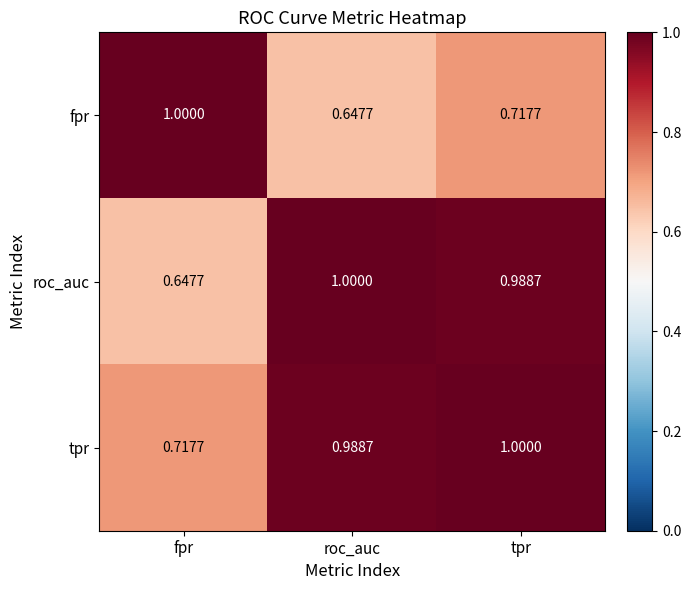

List the labels in order of tpr value, smallest first.

fpr, roc_auc, tpr